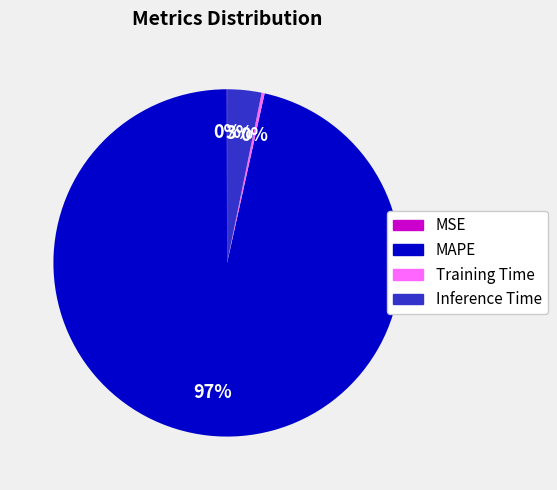

Which category accounts for the majority?

MAPE